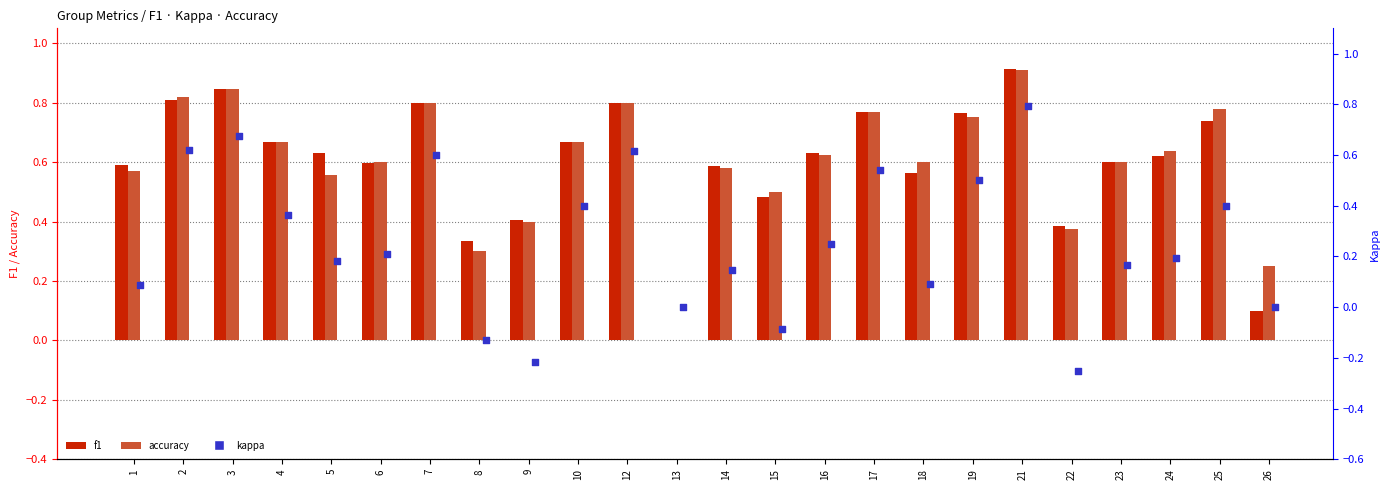

What is the total value across all series at 22?

0.5